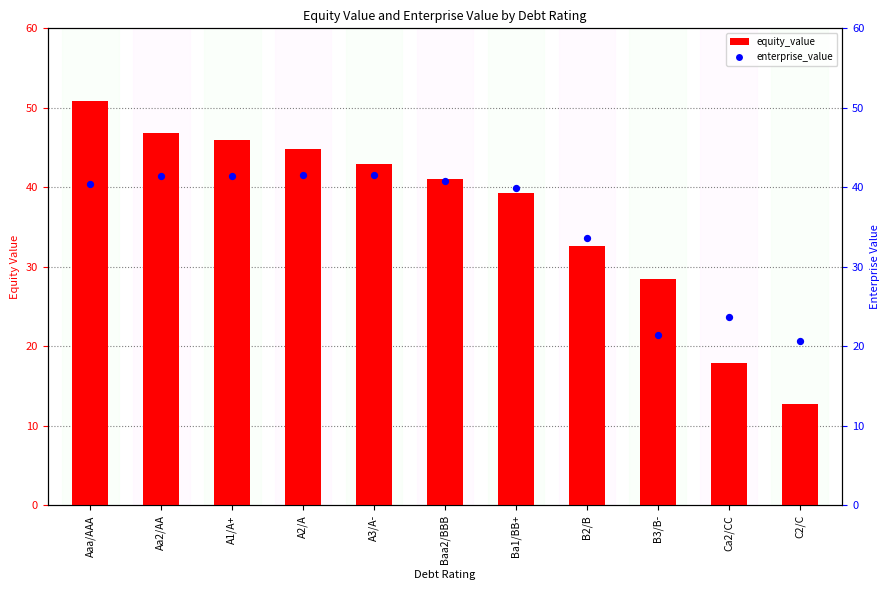

Which series has the largest total across all categories?

equity_value